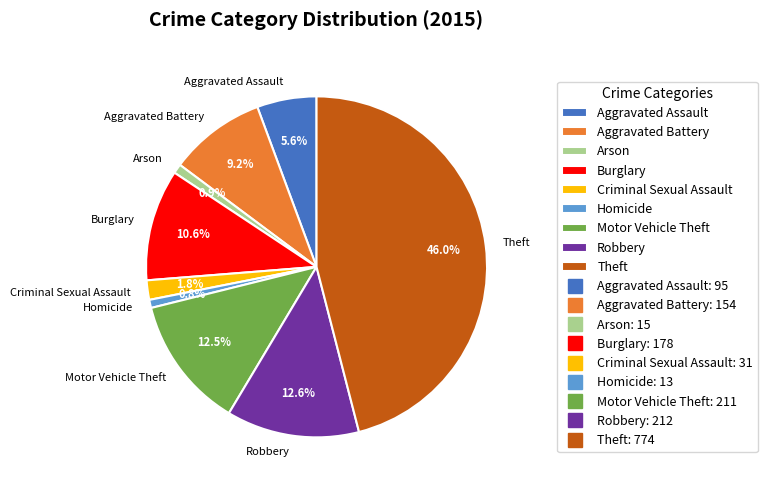

How many segments does this pie chart have?

9